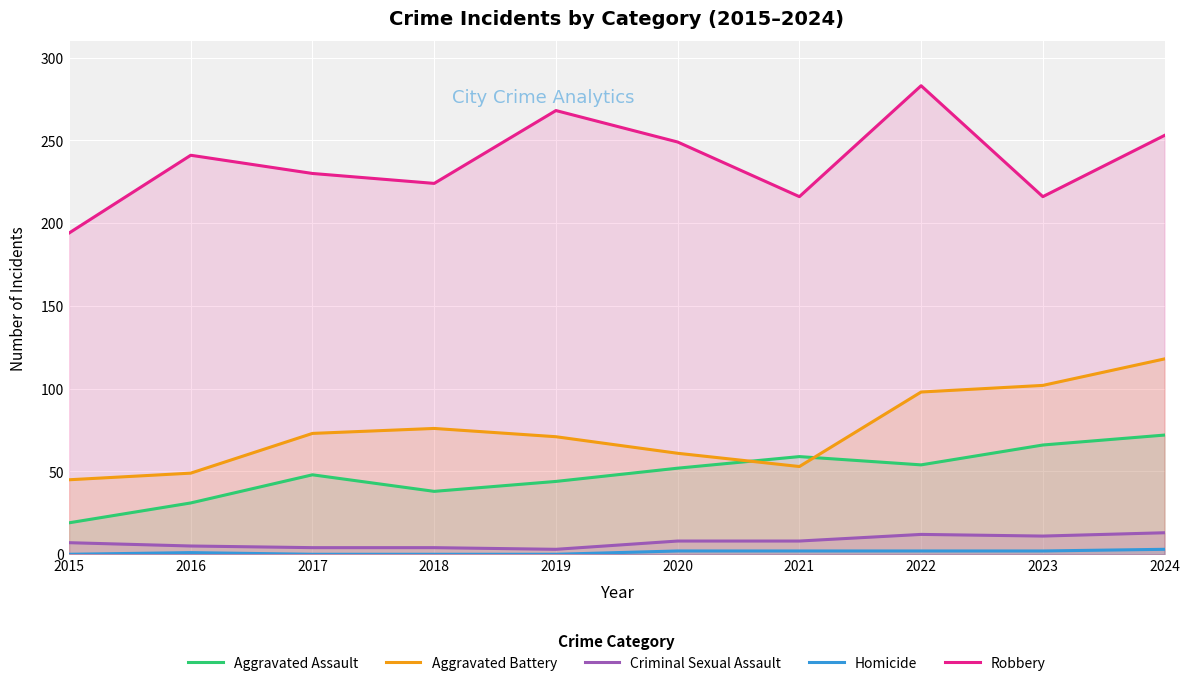

How many data points in Homicide are less than 2?

5